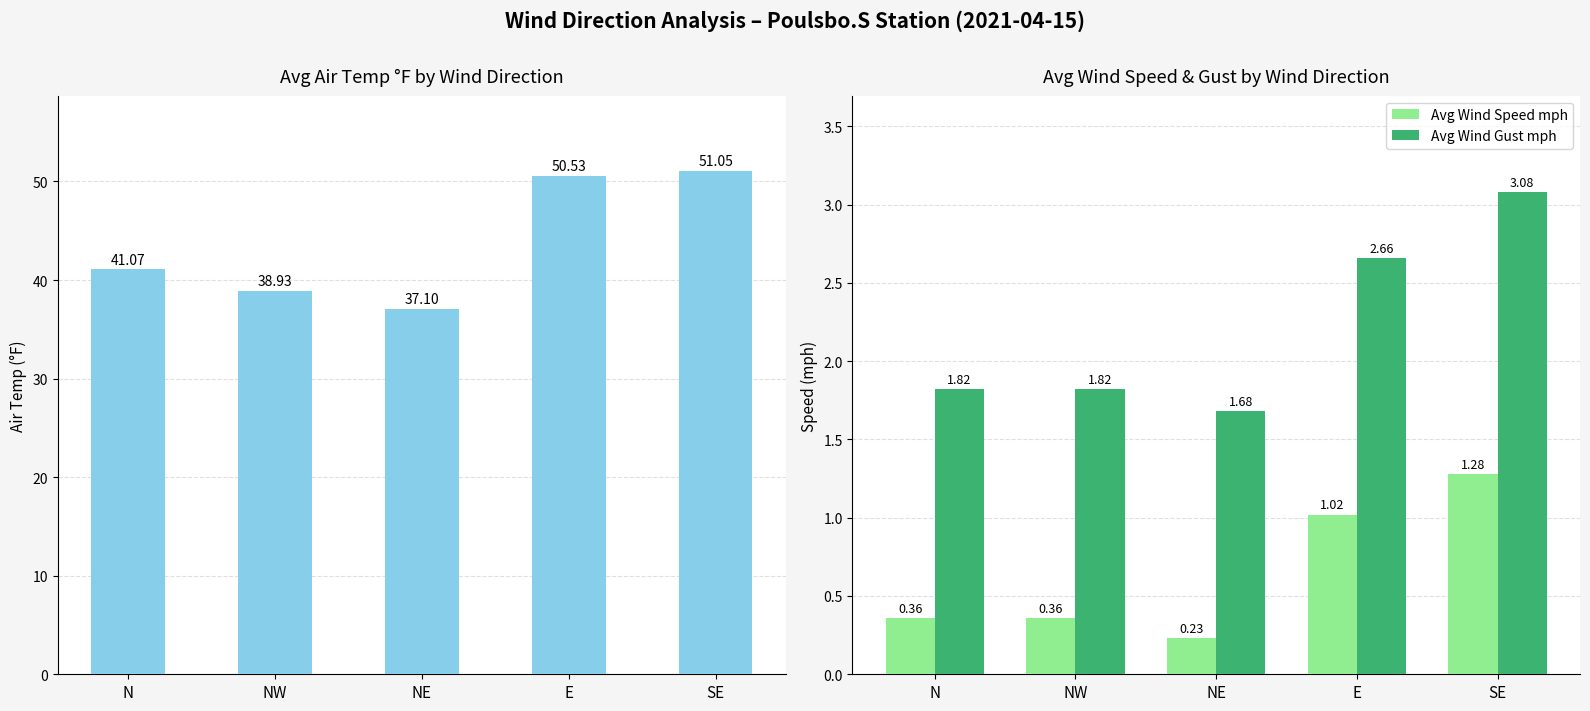

Which series has the largest range (max minus min)?

Avg Air Temp °F